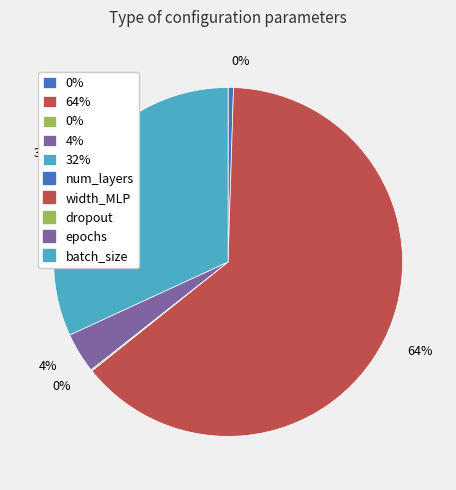

To the nearest percent, what is the difference between the largest and smallest slice percentages?

64%